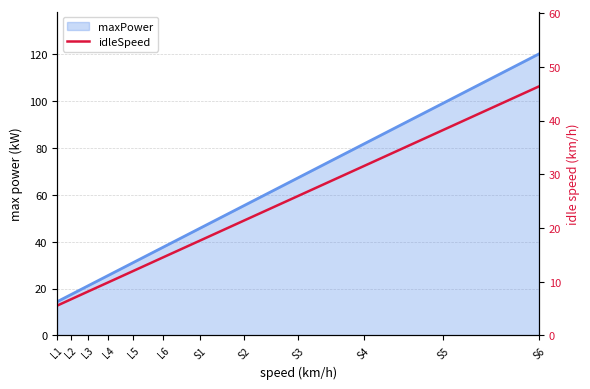

List the labels in order of value, largest first.

S6, S5, S4, S3, S2, S1, L6, L5, L4, L3, L2, L1